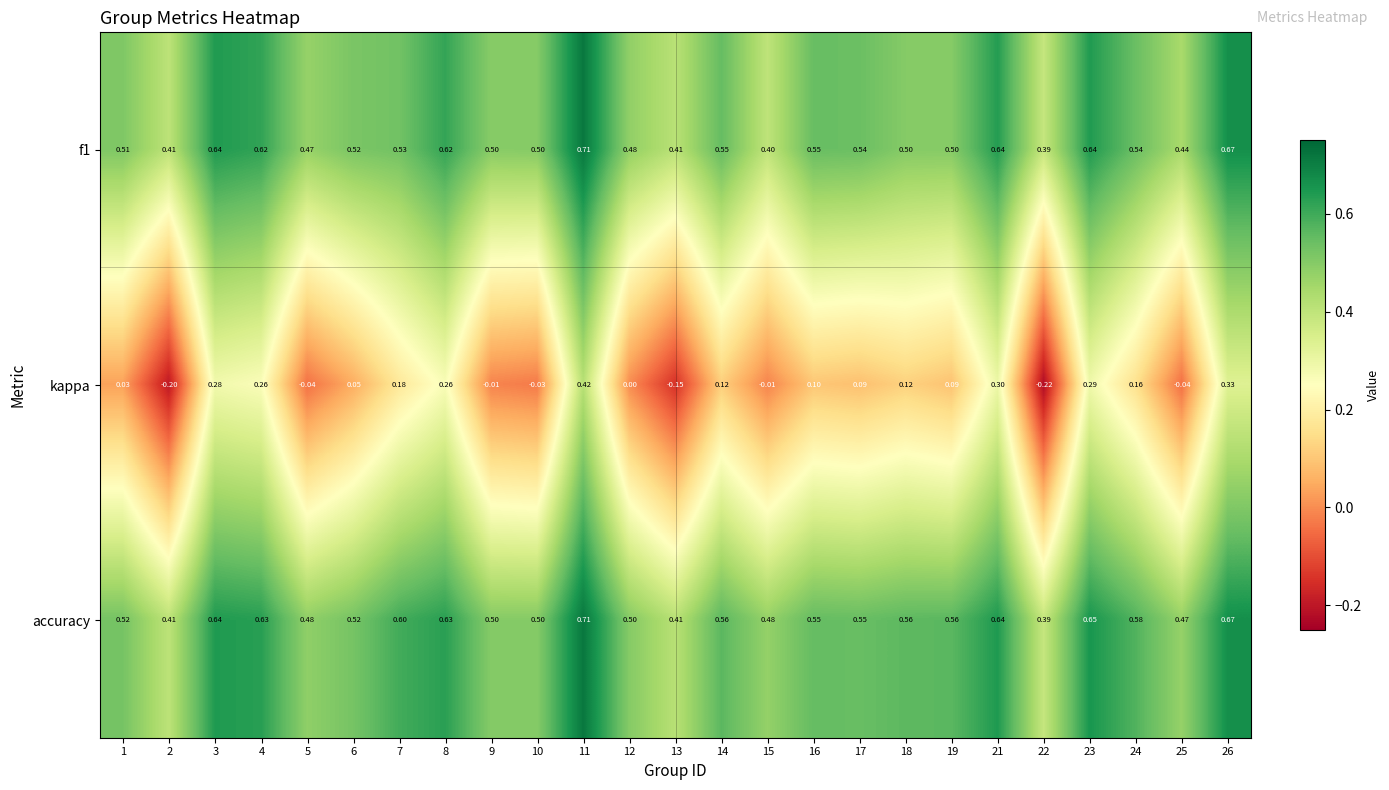

Is the value of kappa at 10 greater than the value of f1 at 23?

No